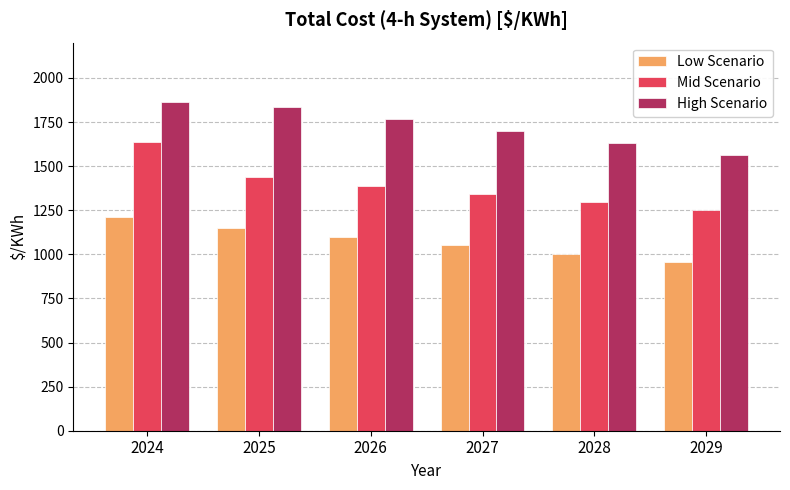

What is the spread (max minus min) of values at 2029?

607.2